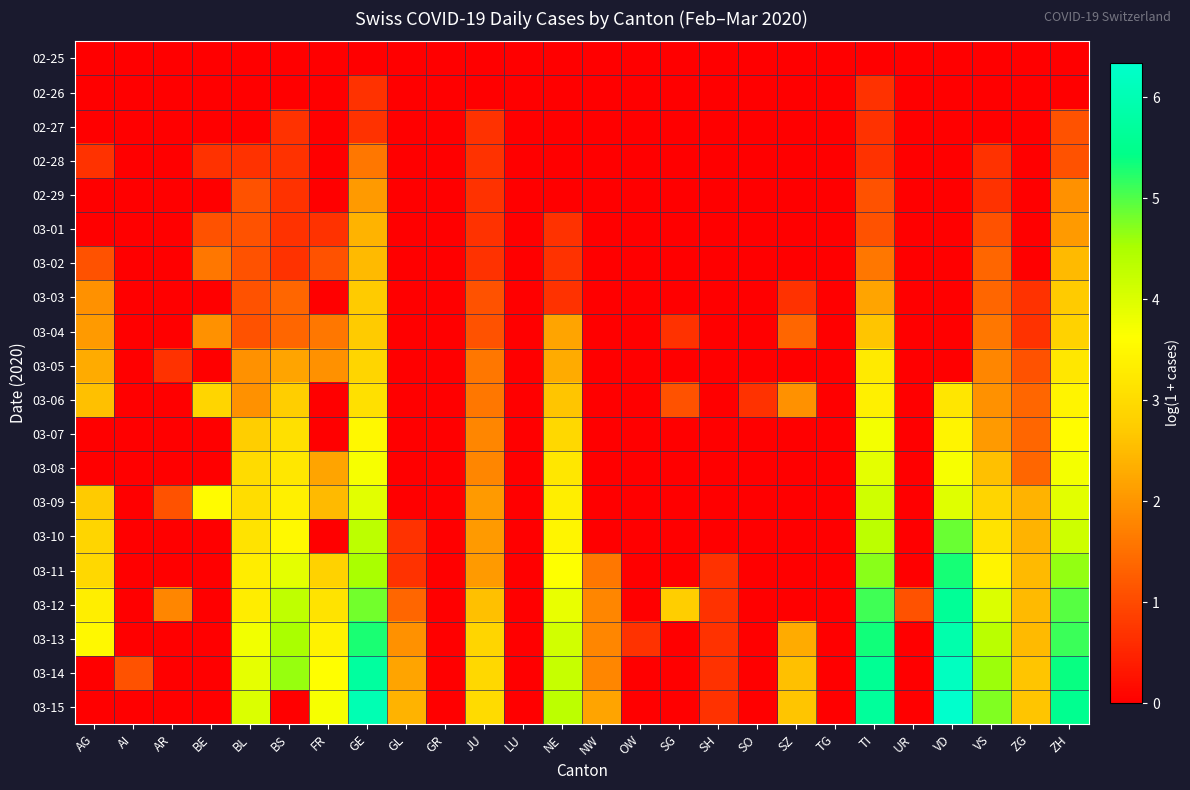

What is the maximum value shown in the chart?

6.3